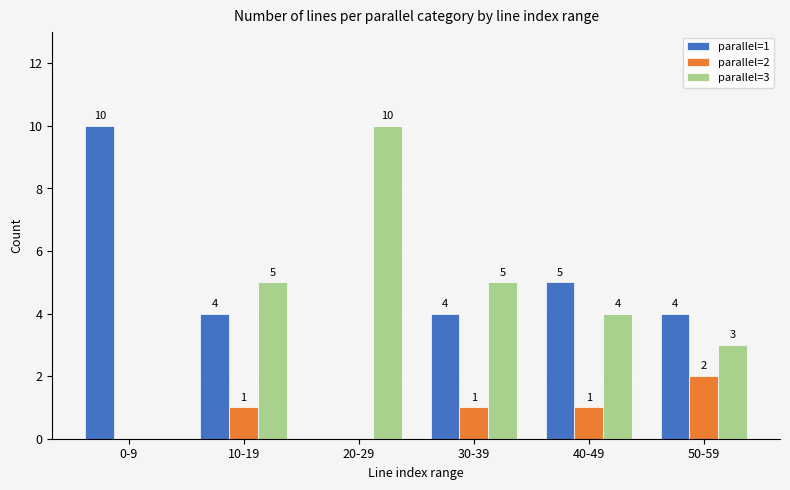

Is it true that parallel=1 equals -4 at 20-29?

False